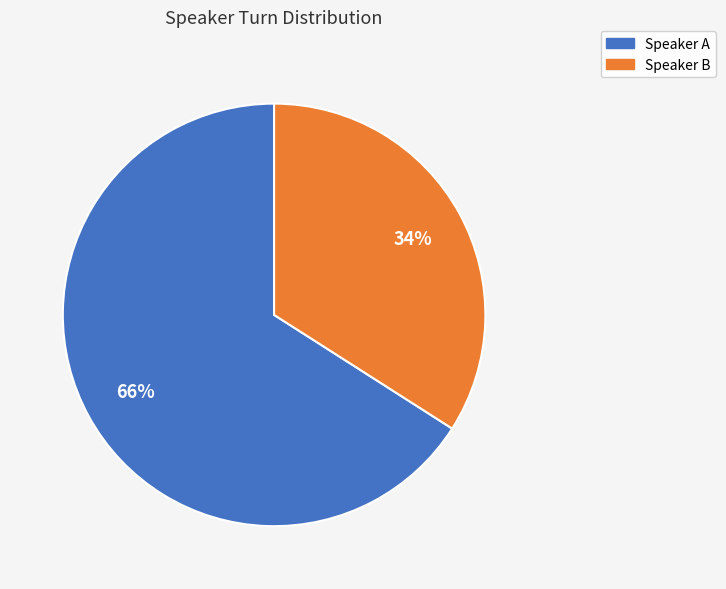

Combined, do Speaker A and Speaker B account for over 50%?

Yes